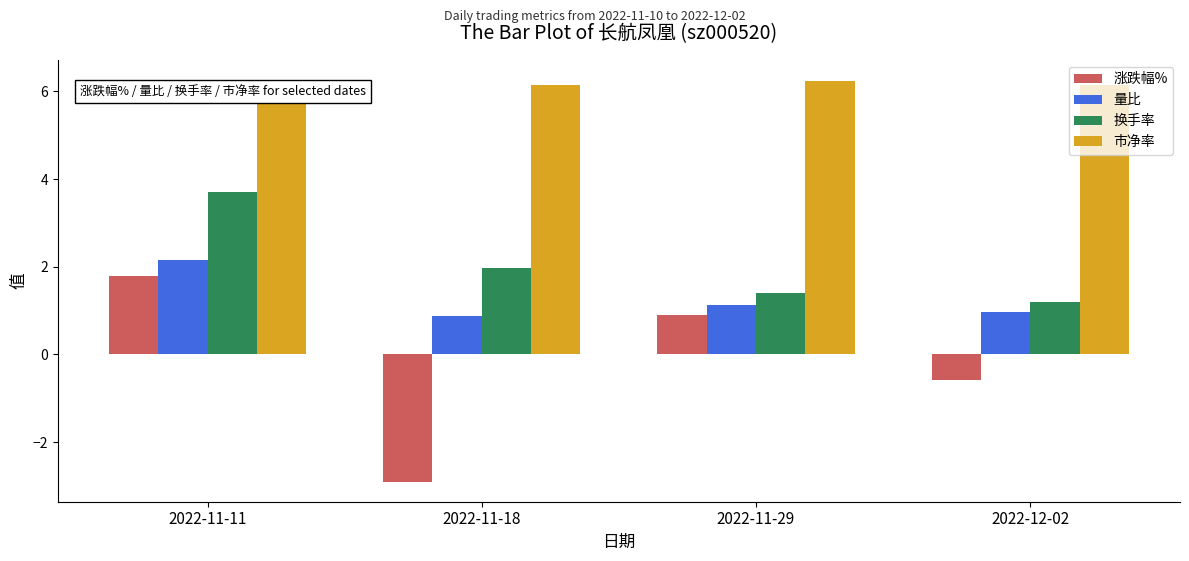

Which series has the largest range (max minus min)?

涨跌幅%